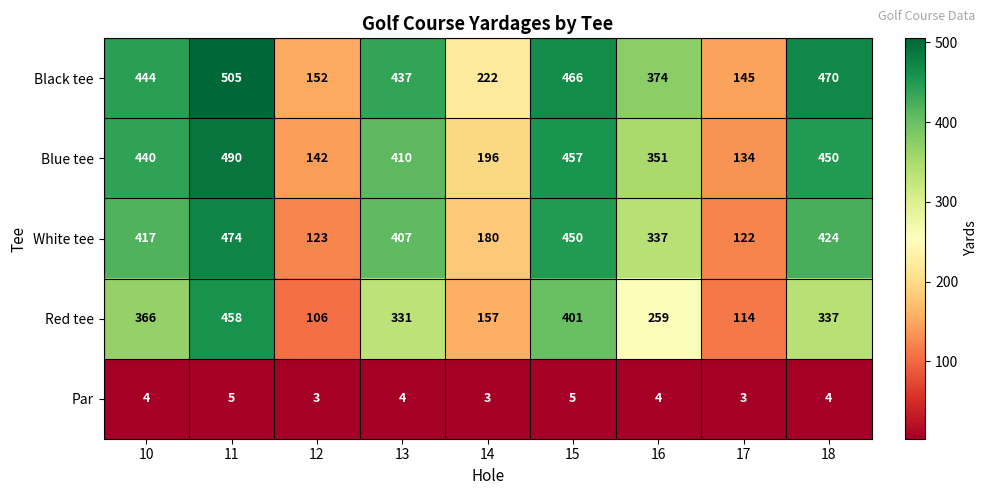

Which series has the largest total across all categories?

Black tee